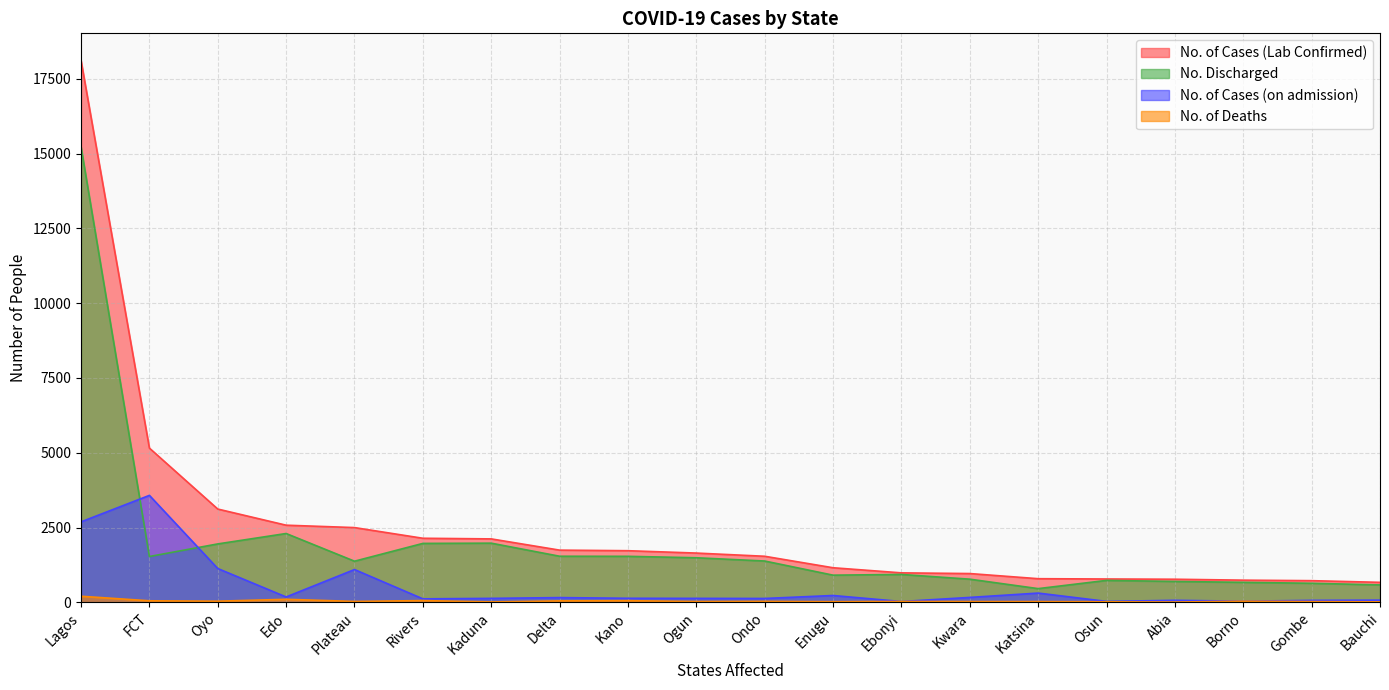

Does the chart have visible grid lines?

Yes